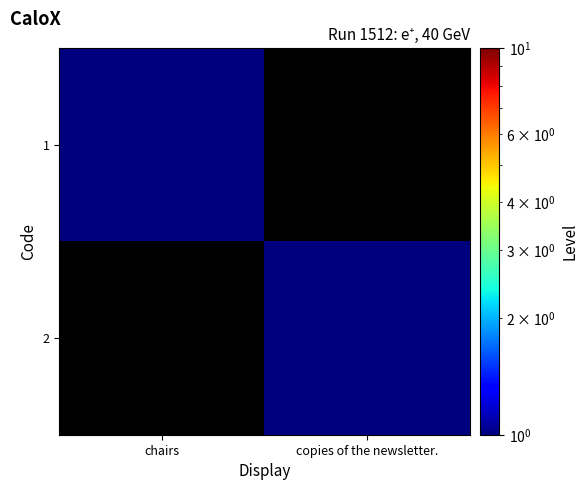

Reading right to left, what are all the values shown in this chart?

1: copies of the newsletter.=0	chairs=1
2: copies of the newsletter.=1	chairs=0